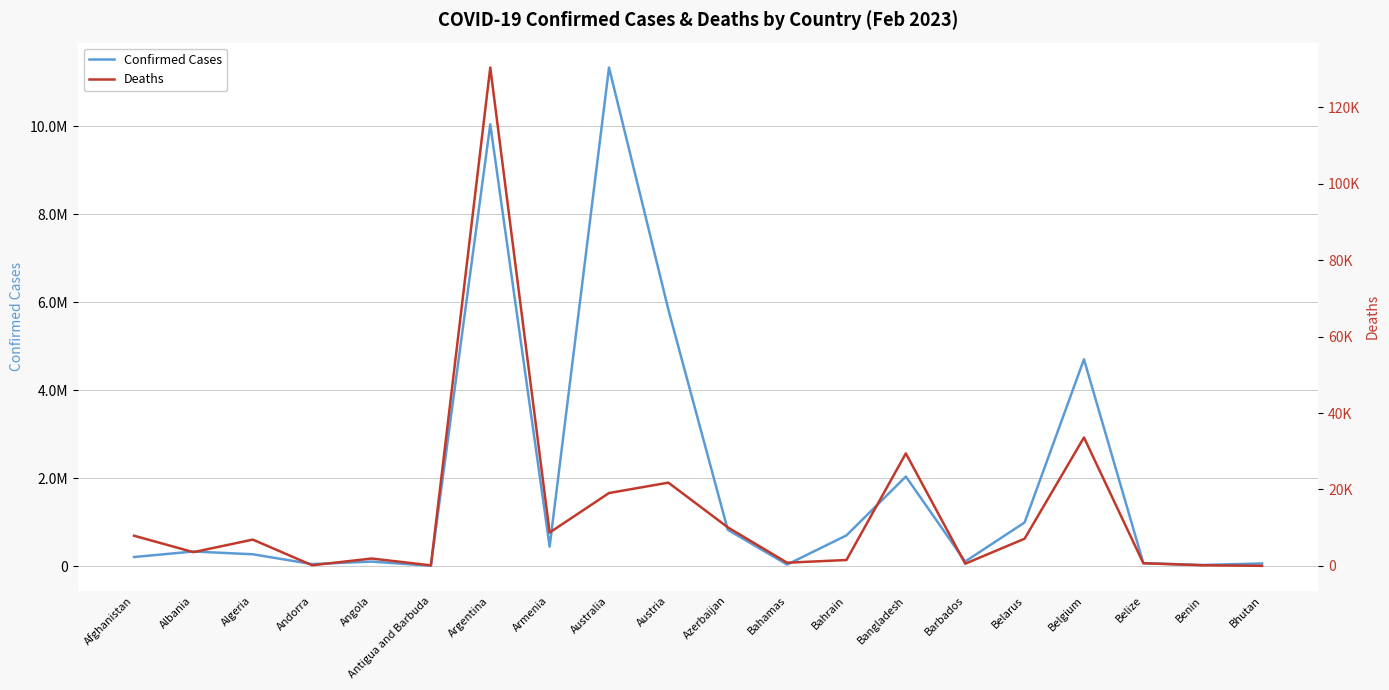

The Deaths series shows 1931 at Angola. True or false?

True